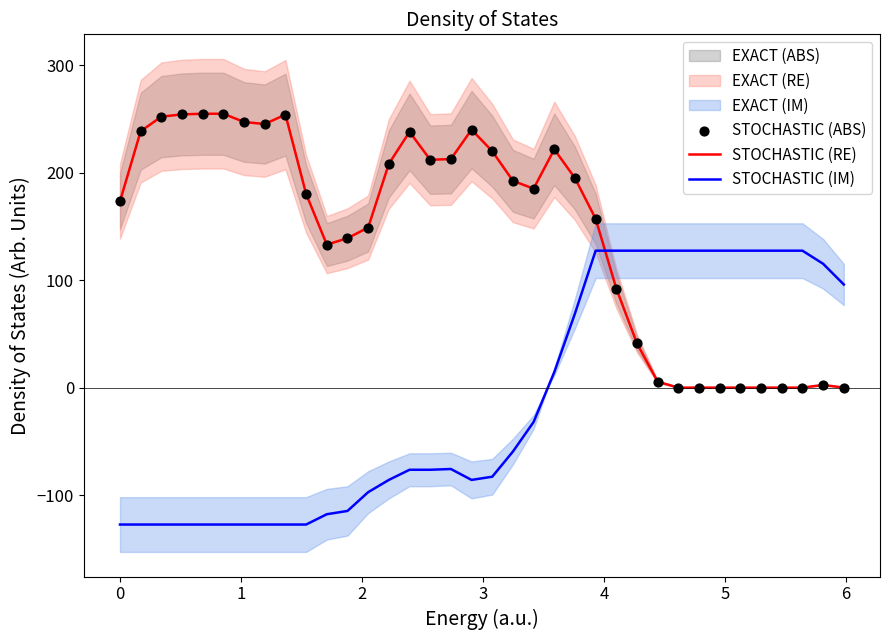

At how many categories does at least one series exceed -40?

36